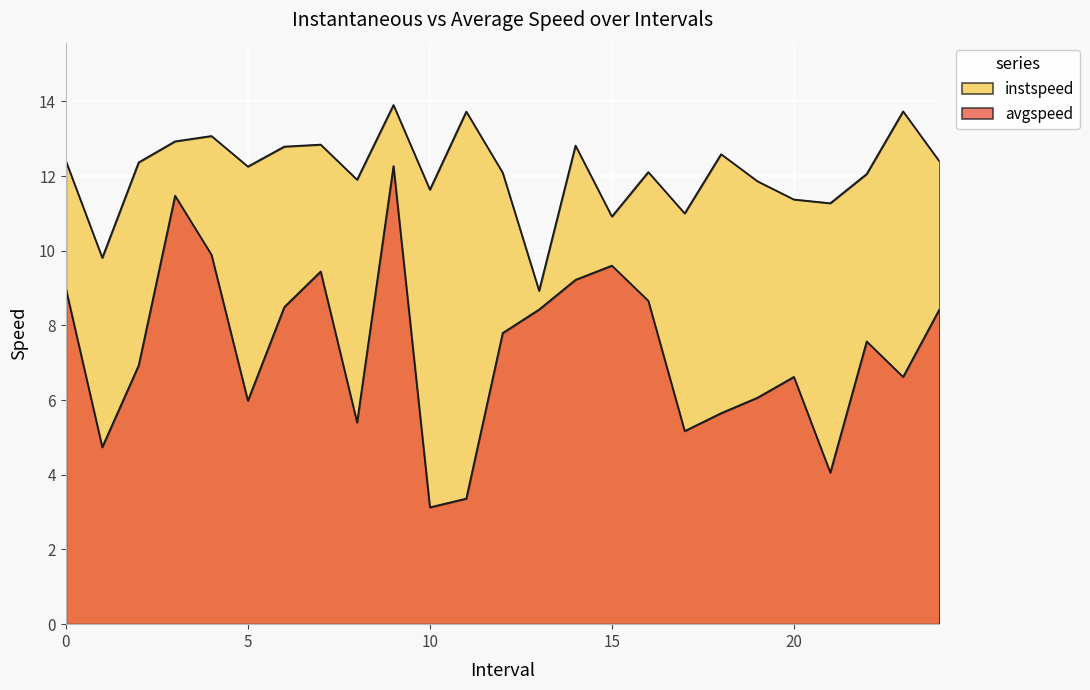

Which label corresponds to the largest value in the chart?

9.0